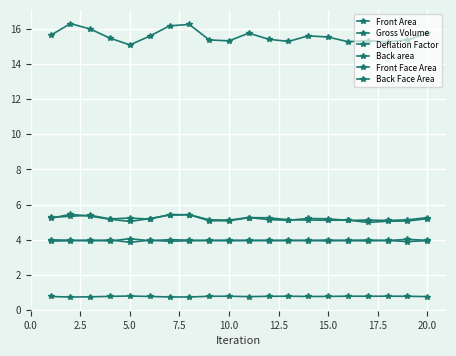

Is this an area chart (filled region under the line)?

No